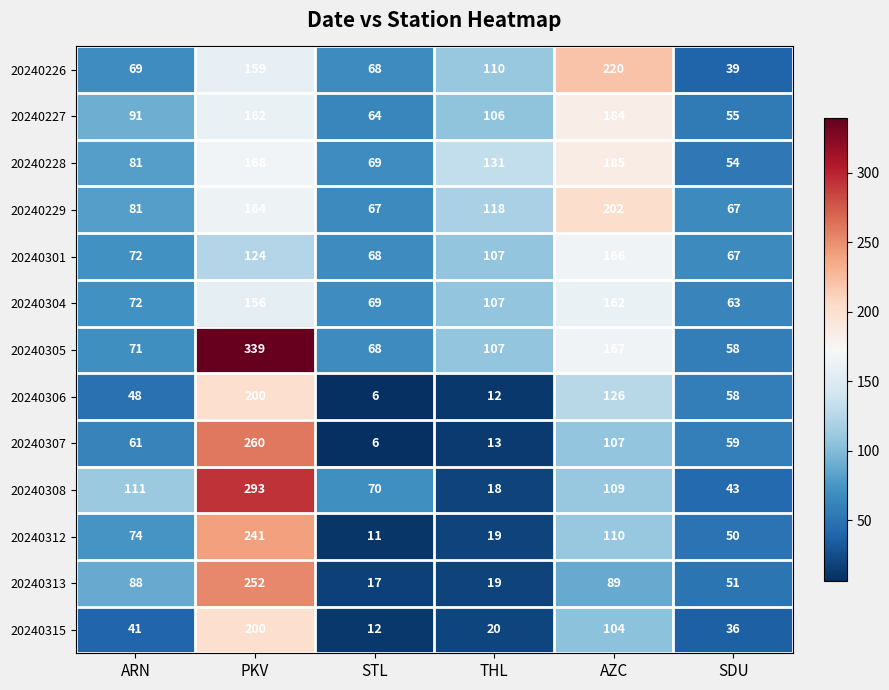

Count the 20240229 values in the range 67 to 164.

5